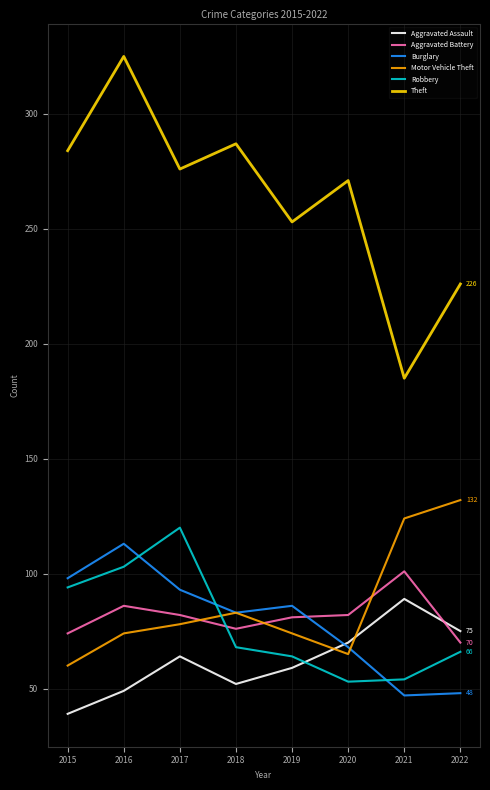

What is the difference between the maximum and minimum values in the Aggravated Battery series?

31